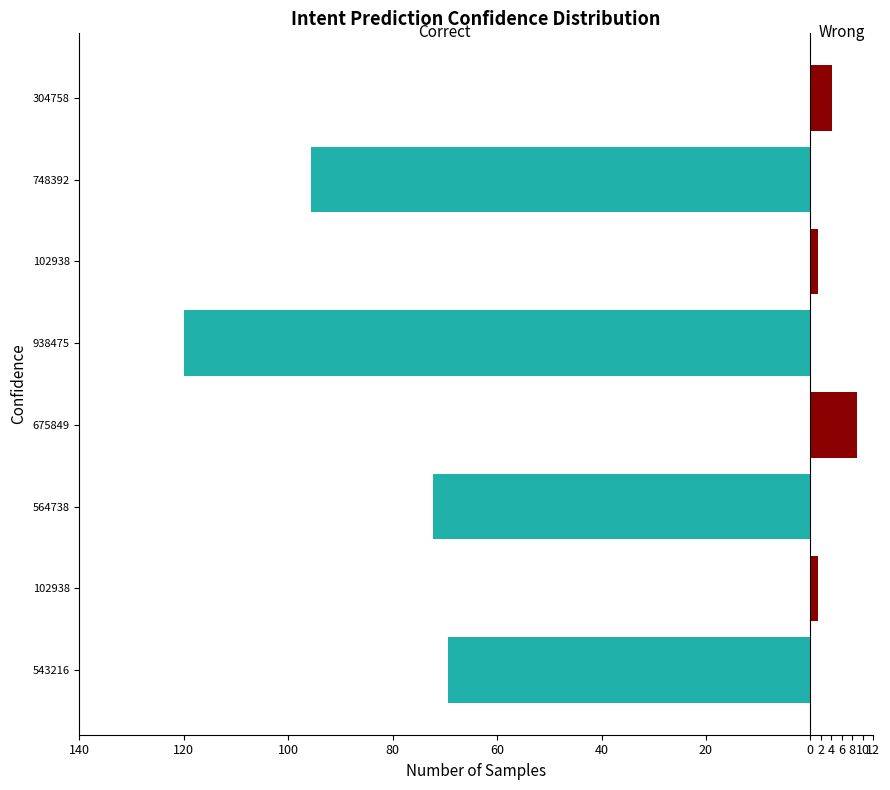

Which has a higher value, 102938 or 102938?

102938